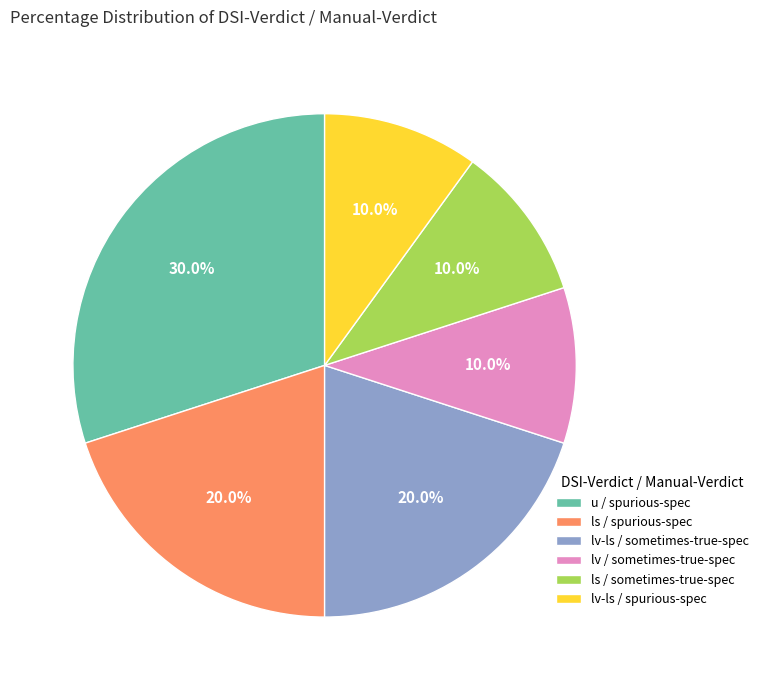

Does lv-ls / sometimes-true-spec represent more than half of the total?

No